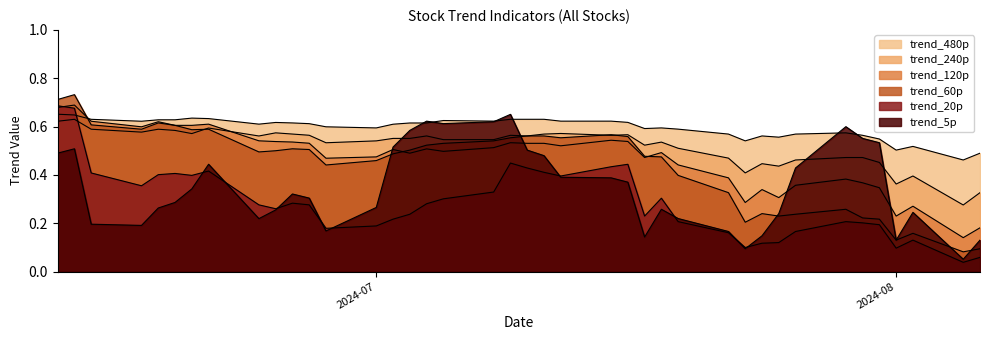

The value of trend_120p at 2024-07-17 is 0.3. True or false?

False